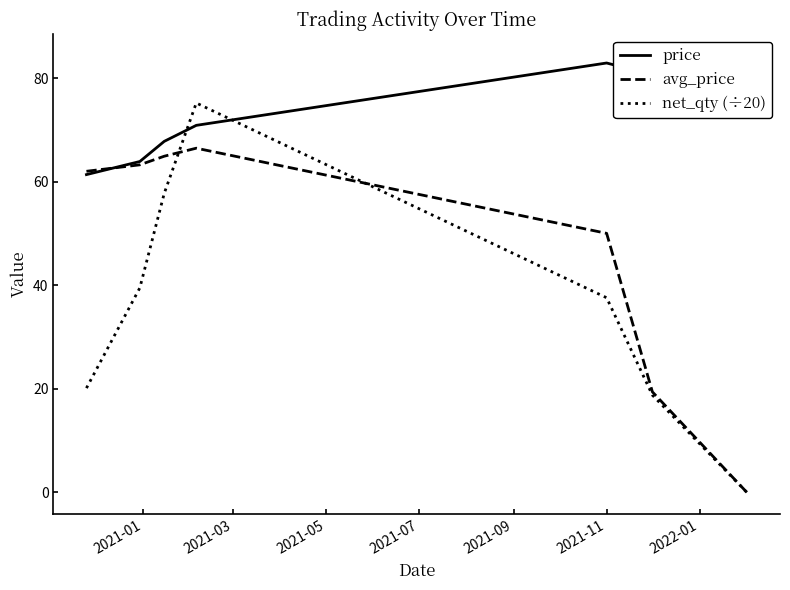

What is the value of the price point at the 5th from the left?

82.9